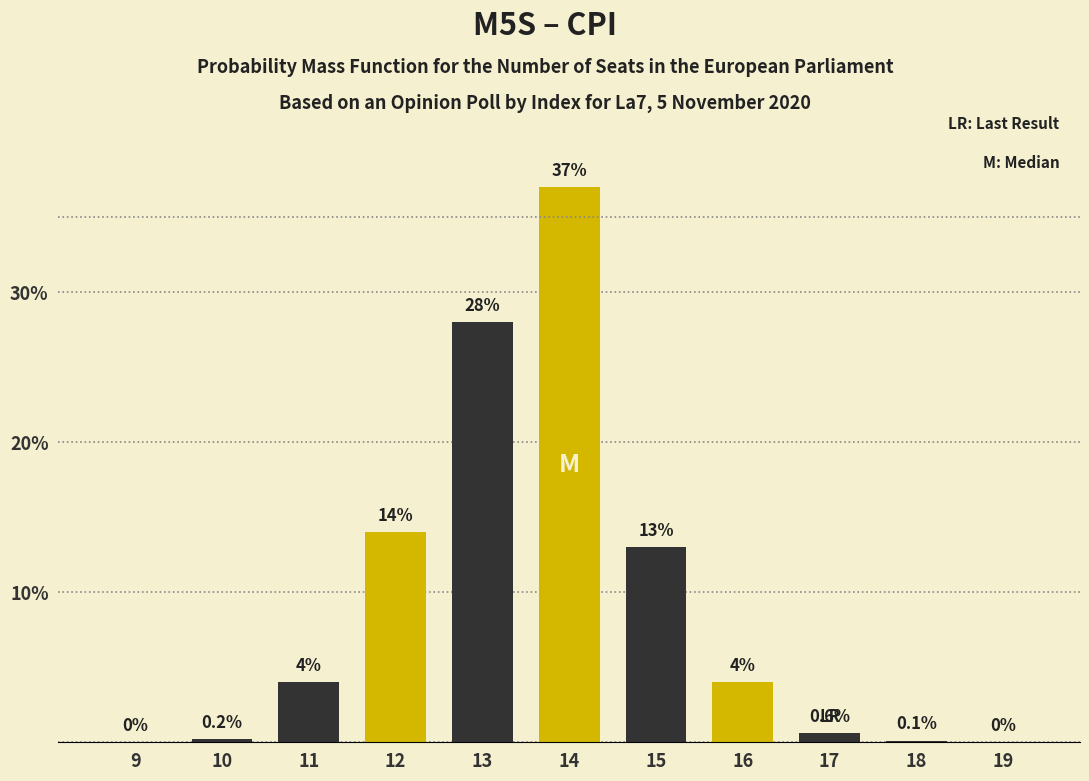

Reading right to left, what are all the values shown in this chart?

19=0.0	18=0.1	17=0.6	16=4.0	15=13.0	14=37.0	13=28.0	12=14.0	11=4.0	10=0.2	9=0.0